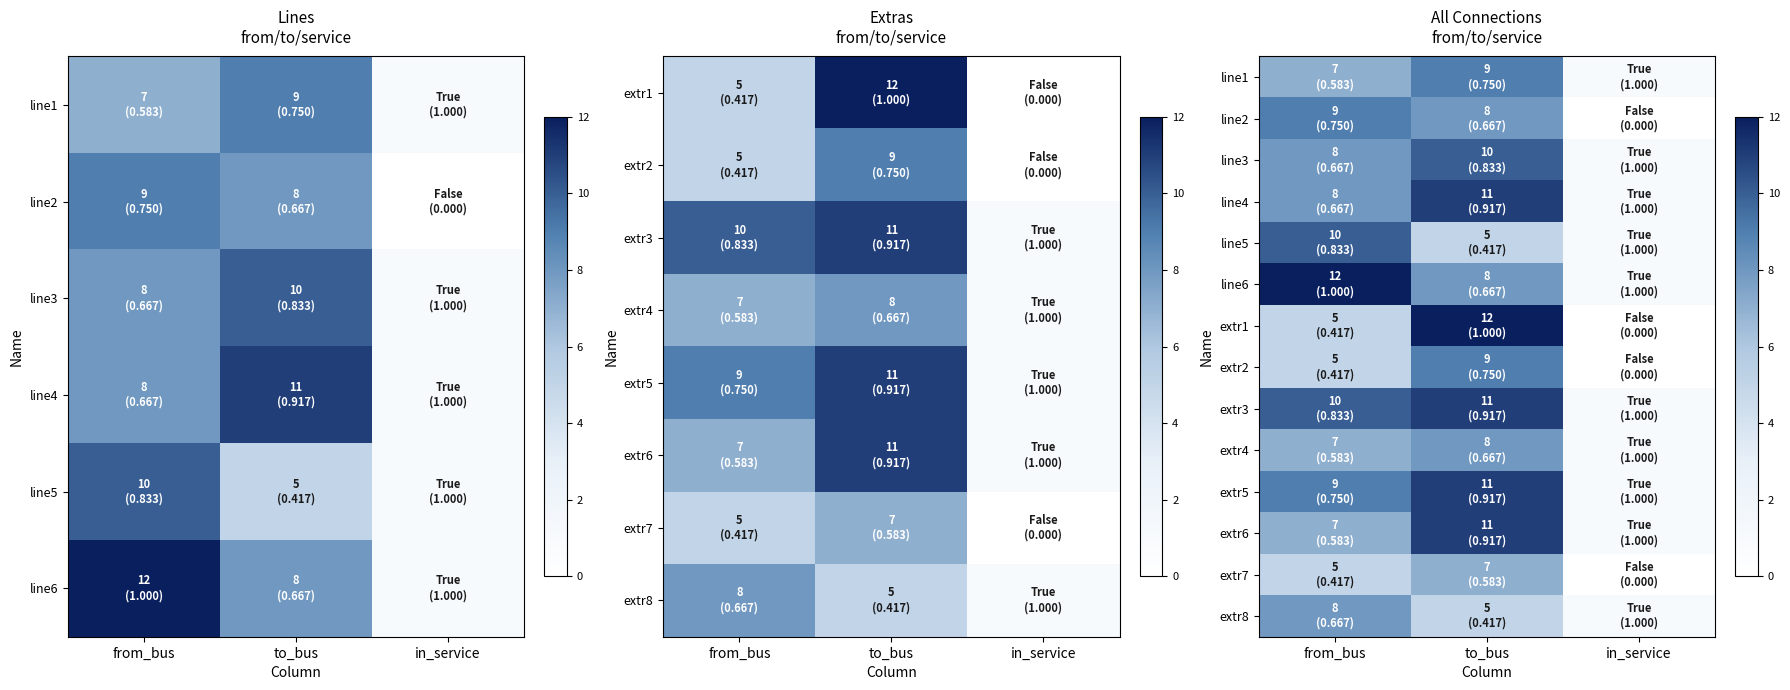

What is the sum of the extr7 values at from_bus and to_bus?

12